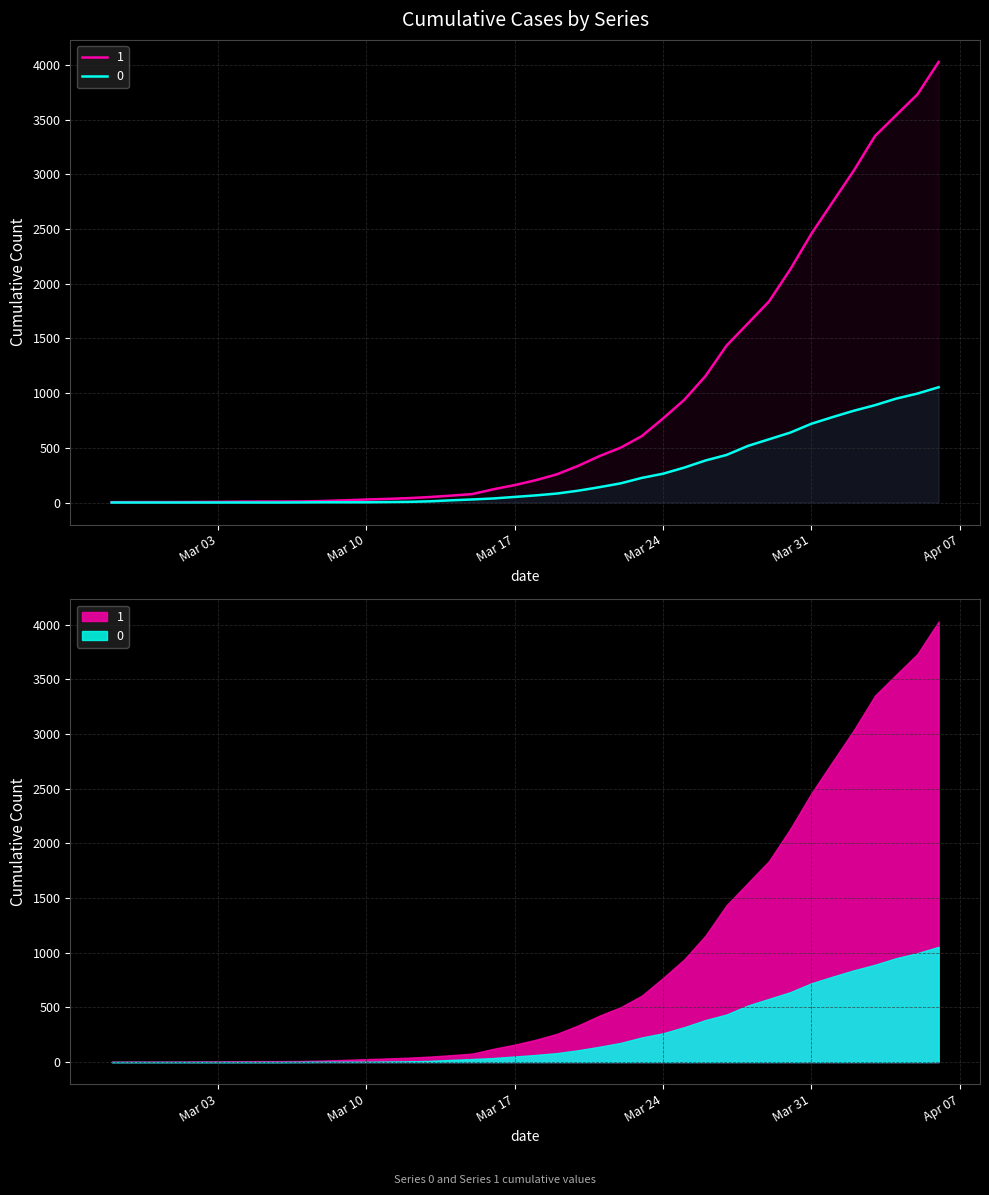

Read the 0 value at 2020-03-26, to the nearest 100.

400